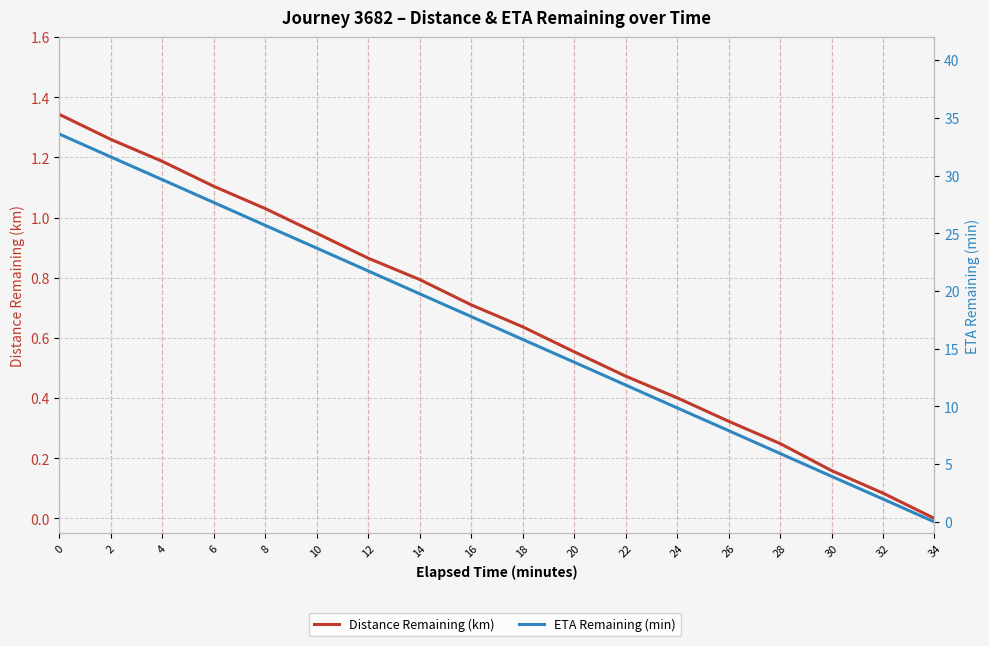

At how many categories does at least one series exceed 23?

6